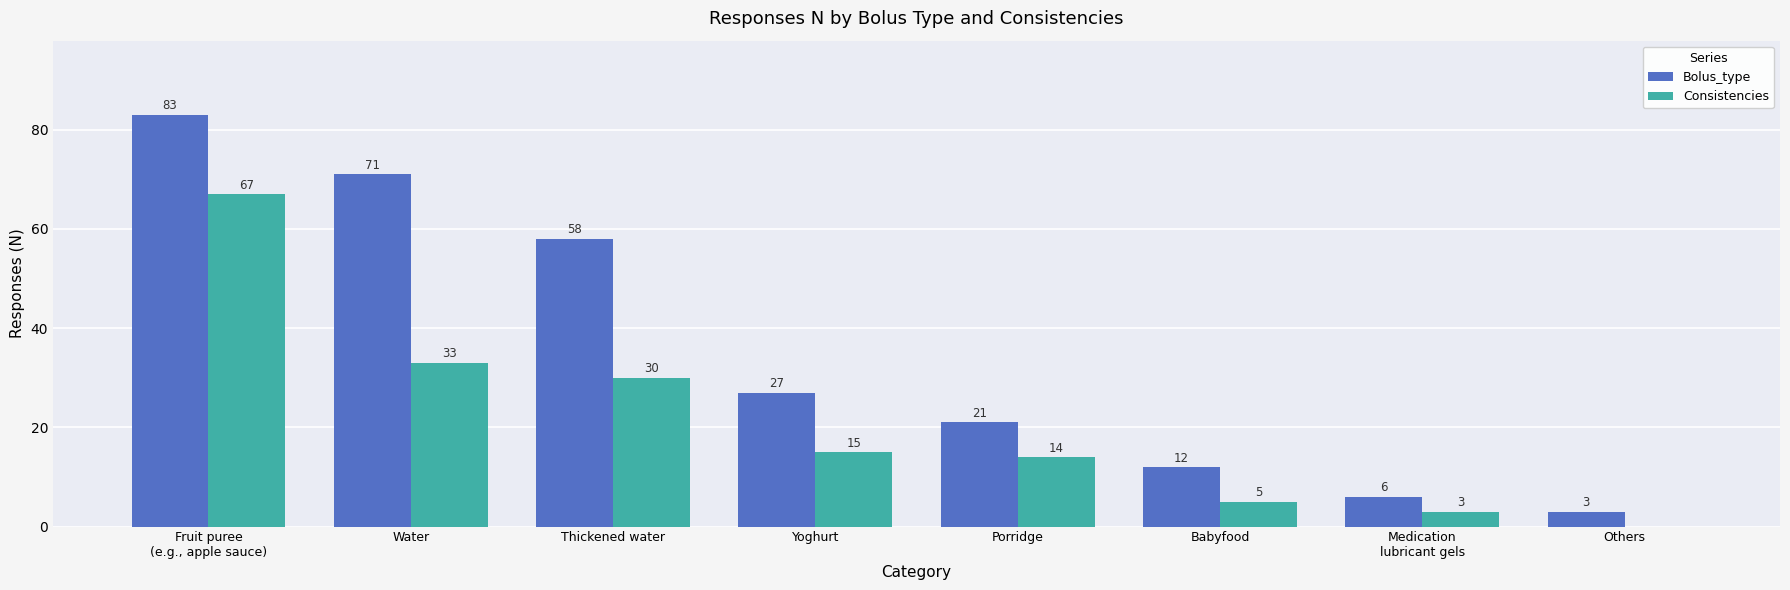

What is the sum of all Consistencies values?

167